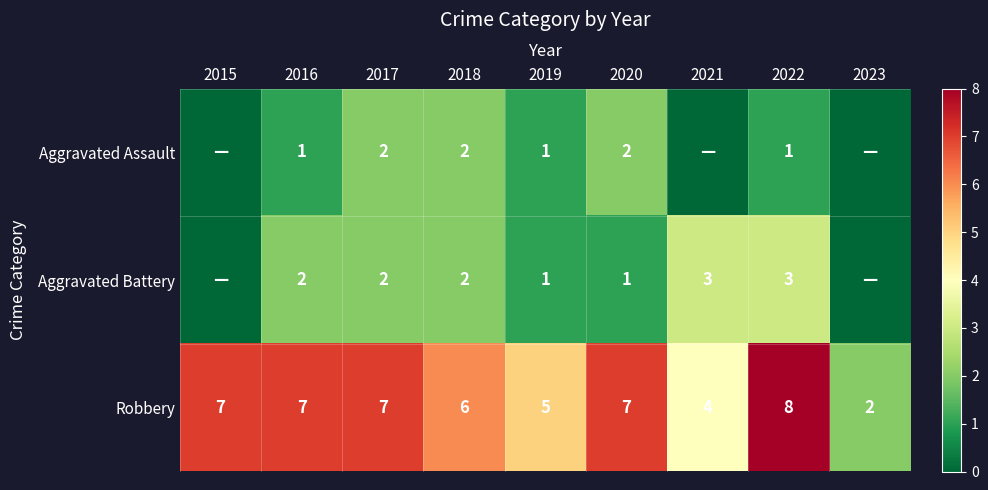

What is the total value across all series at 2020?

10